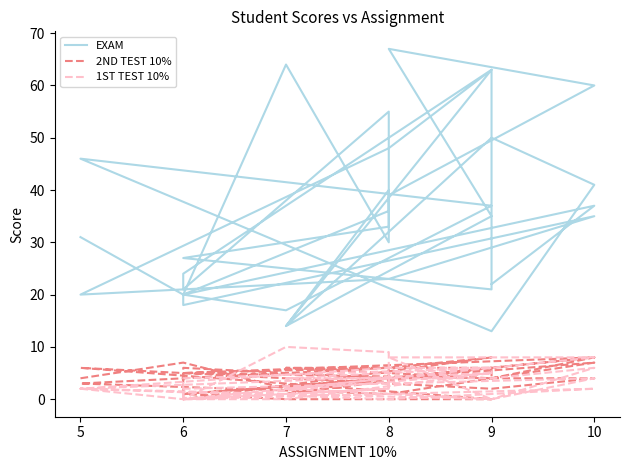

Reading left to right, extract all data points from this chart.

EXAM: 31	20	64	30	39	60	67	35	14	40	33	27	21	63	14	50	41	13	46	37	17	20	36	55	21	24	63	48	20	23	35	18	20	37	22
2ND TEST 10%: 4	7	2	4	4	8	4	6	1	4	6	5	4	6	6	4	4	2	6	0	0	1	4	4	6	0	8	6	3	1	7	1	5	8	4
1ST TEST 10%: 2	0	10	9	4	8	8	0	2	4	2	0	5	6	4	4	6	0	2	5	0	0	4	2	0	4	6	6	2	0	2	0	2	4	0